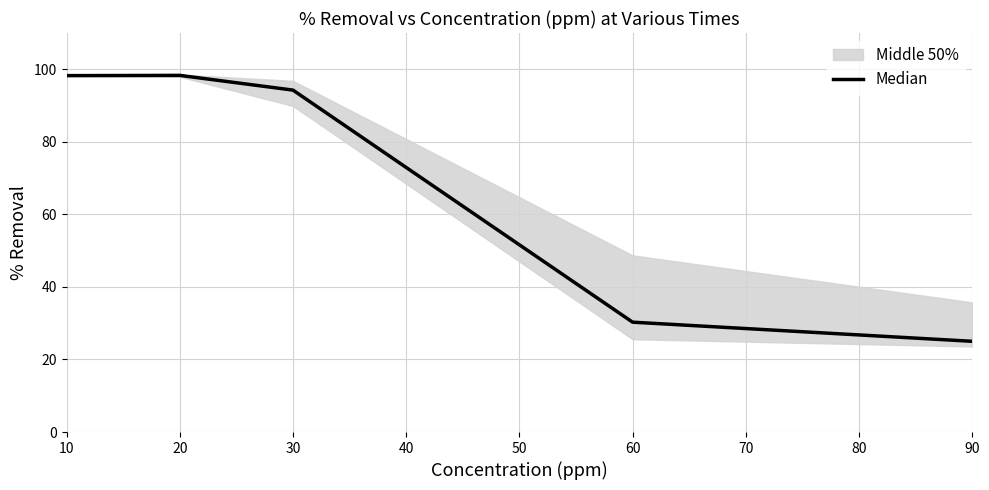

The value of Median at 60 is 30.3. True or false?

True